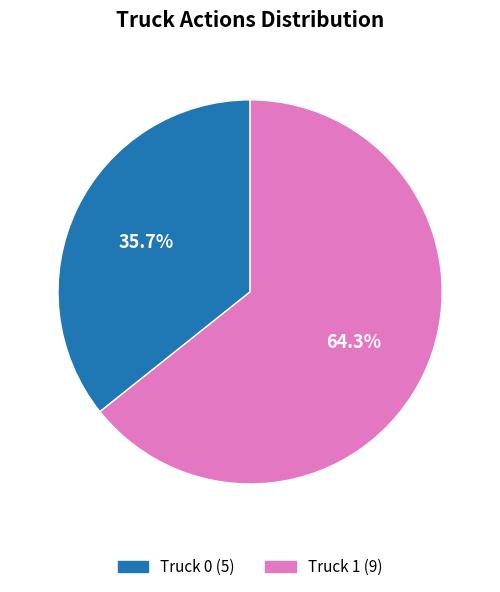

Which category has the smallest portion of the pie?

Truck 0